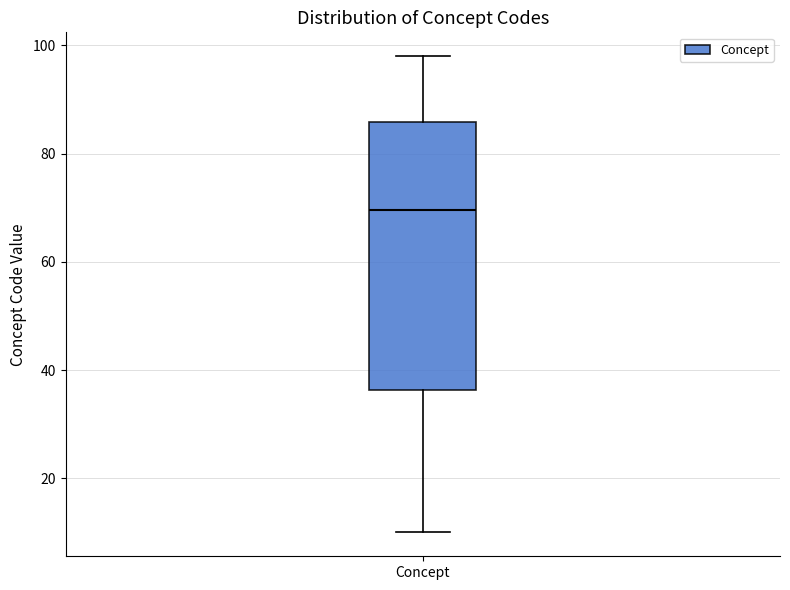

Read this box plot against the y-axis: the position of the median line, the range covered by the box, and the ends of both whiskers. The values are not printed on the chart, so give them approximately, as read against the axis.

median 70, box 36 to 86, whiskers 10 to 98